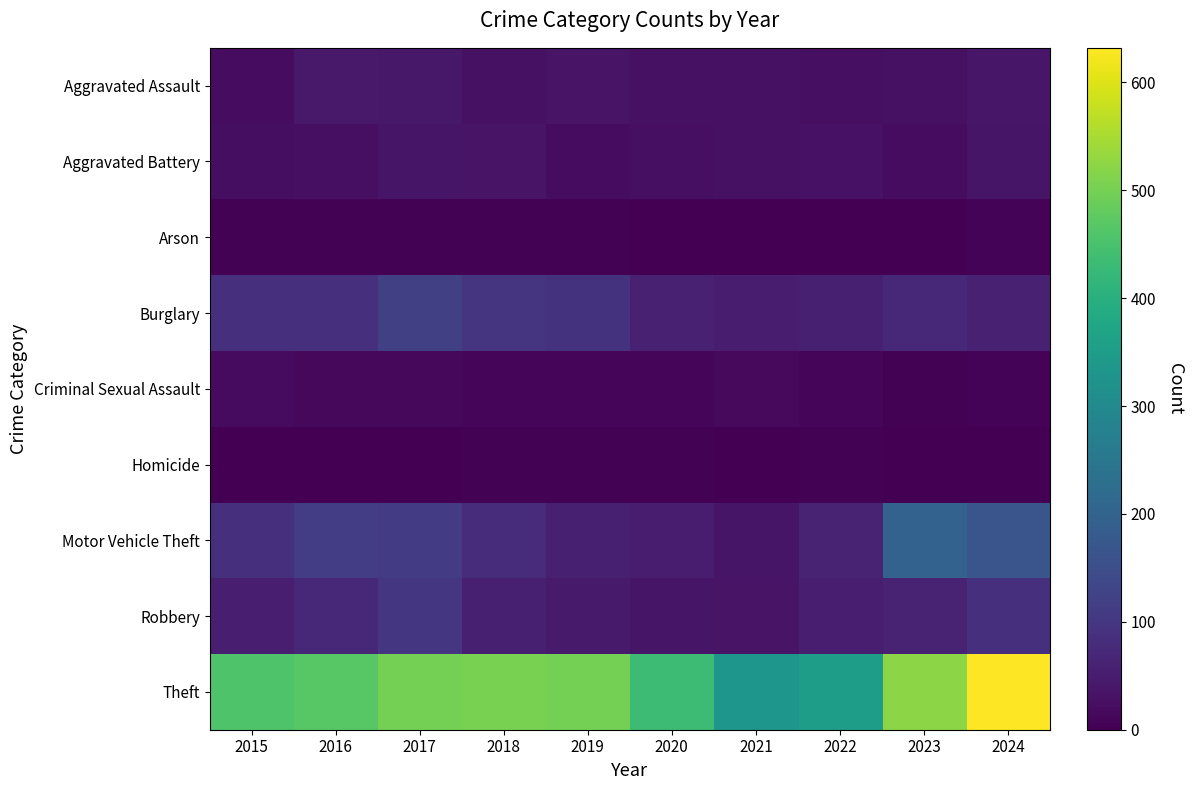

Which series changed the most between 2015 and 2021?

Theft